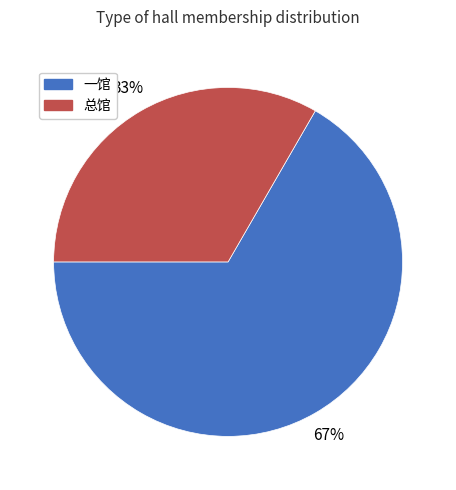

Which slice is the smallest?

总馆